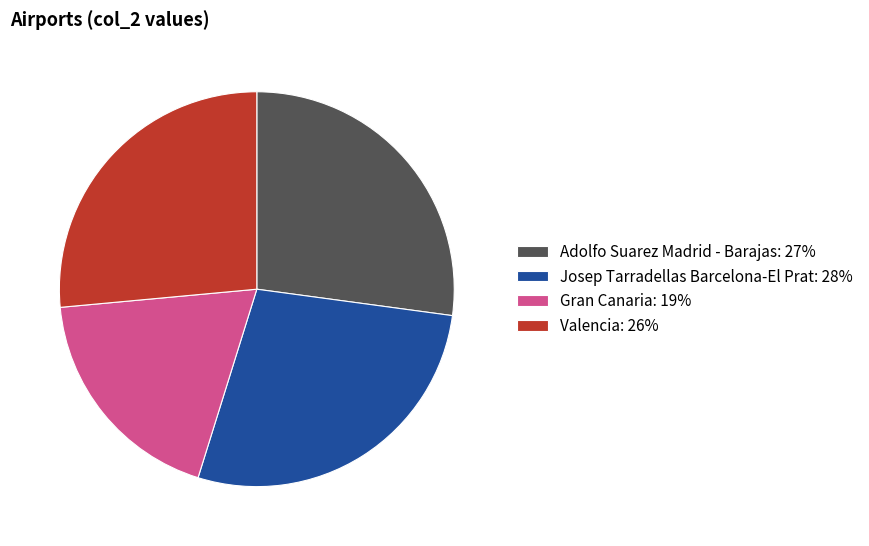

True or false: Gran Canaria: 19% accounts for 19% of the total.

True